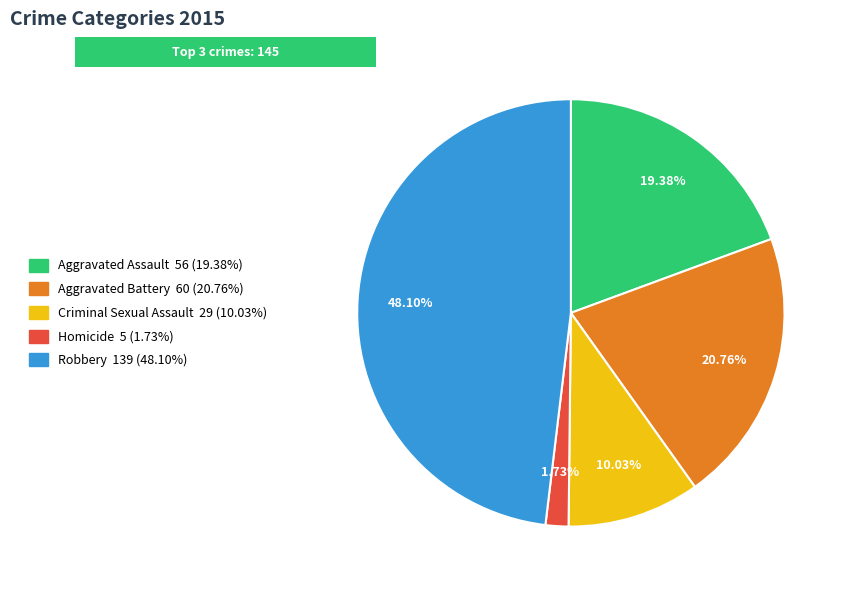

To the nearest percent, what is the average slice percentage?

20%